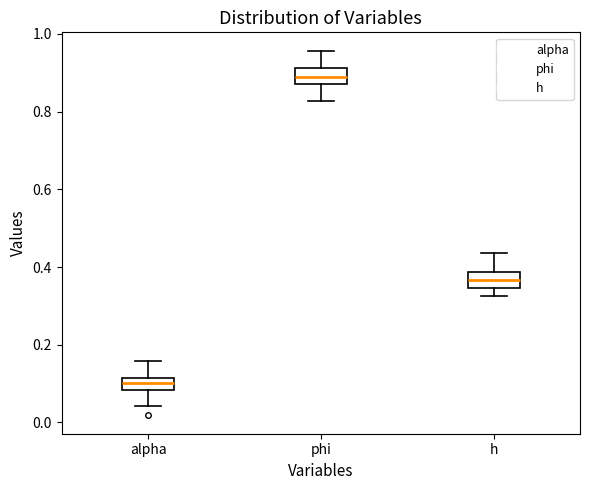

Reading left to right, read every box against the y-axis: the position of its median line, the range the box covers, and the ends of its whiskers. The values are not printed on the chart, so give them approximately, as read against the axis.

alpha: median 0.10, box 0.08 to 0.12, whiskers 0.04 to 0.16
phi: median 0.88 (inside the box), box 0.88 to 0.92, whiskers 0.82 to 0.96
h: median 0.36, box 0.34 to 0.38, whiskers 0.32 to 0.44